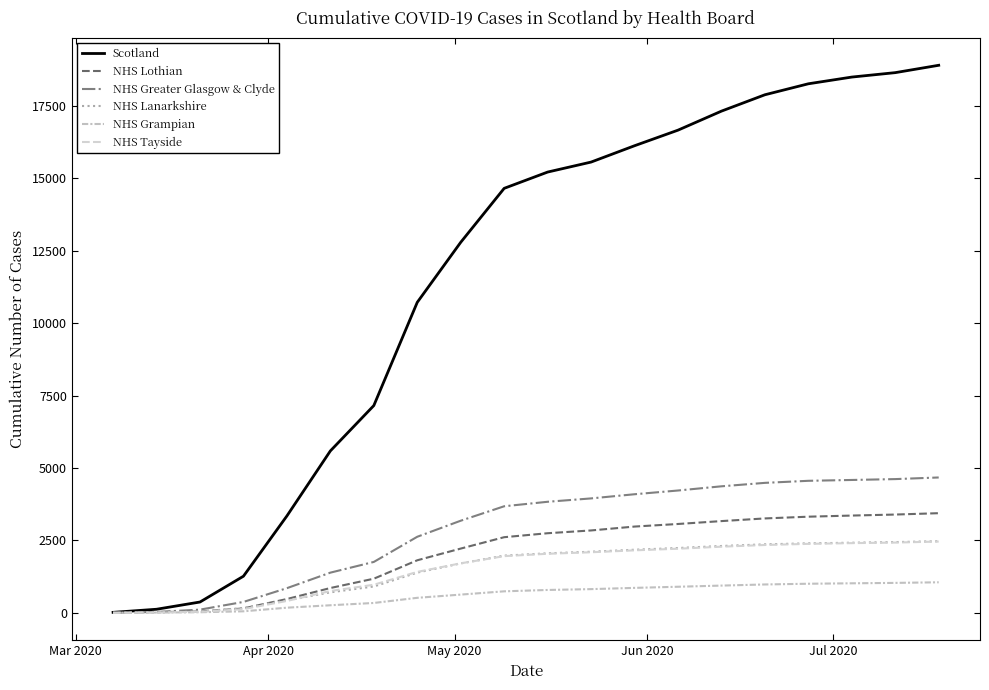

How many lines are shown in the chart?

6